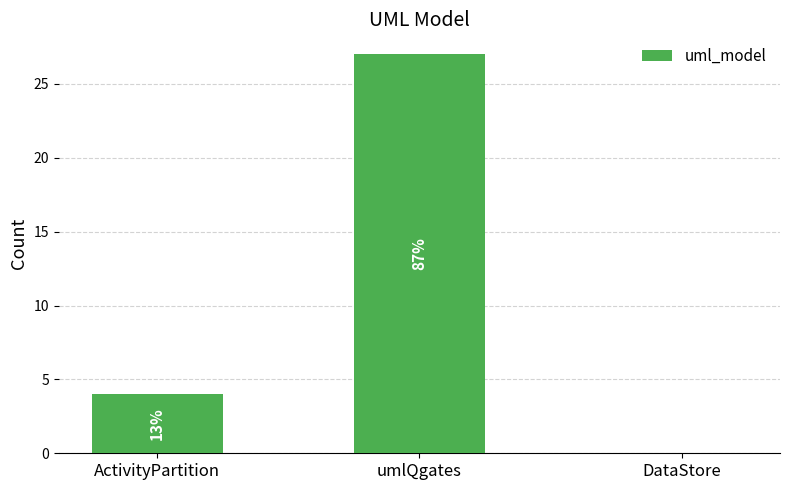

Which label corresponds to the smallest value in the chart?

DataStore